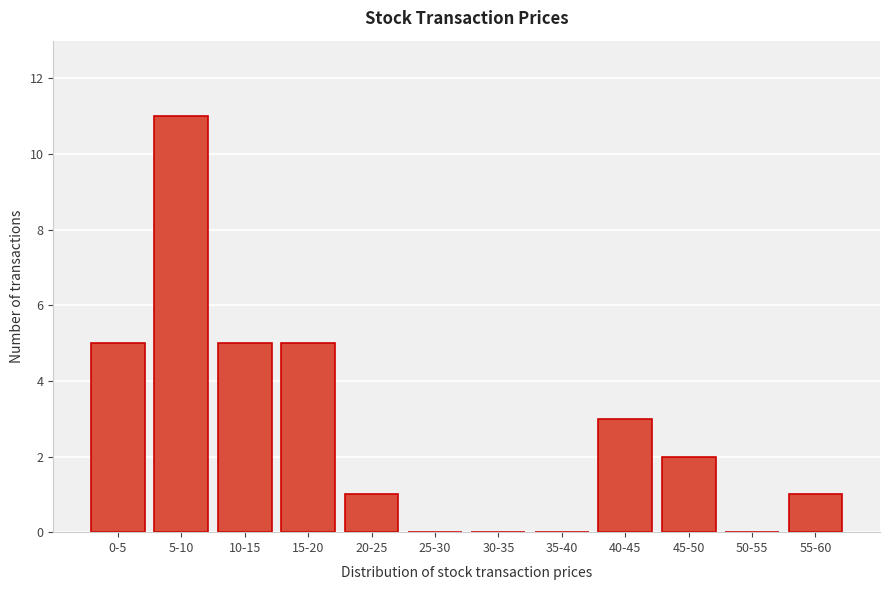

Reading left to right, list all the values displayed in this chart.

0-5=5	5-10=11	10-15=5	15-20=5	20-25=1	25-30=0	30-35=0	35-40=0	40-45=3	45-50=2	50-55=0	55-60=1